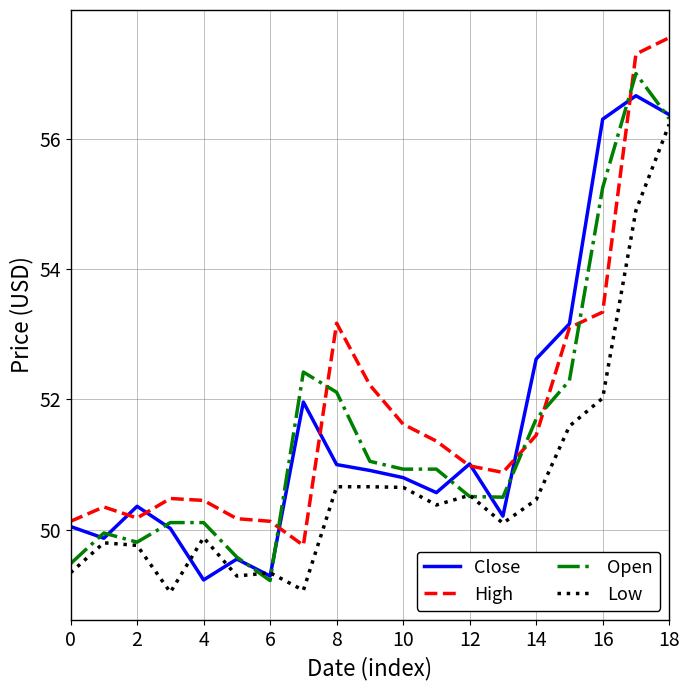

What is the highest value of the Low series?

56.2